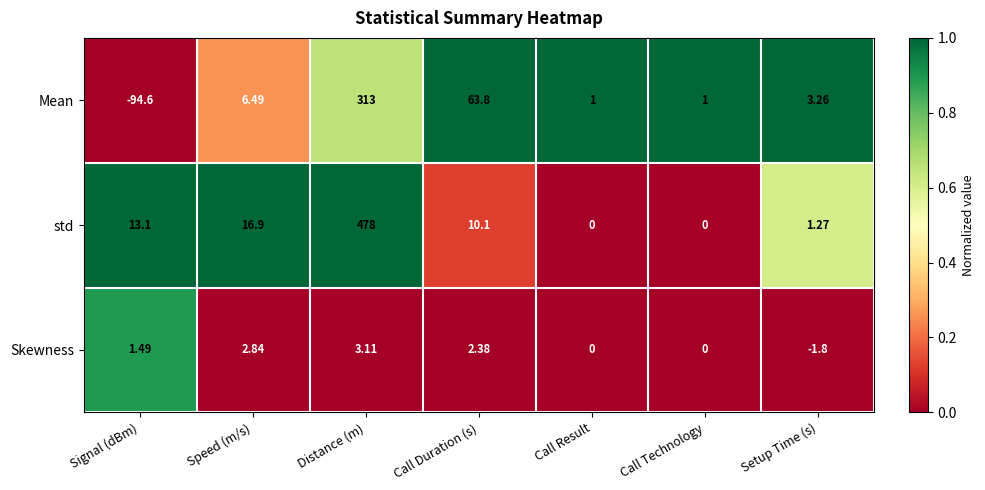

At which category is the sum across all series the highest?

Distance (m)